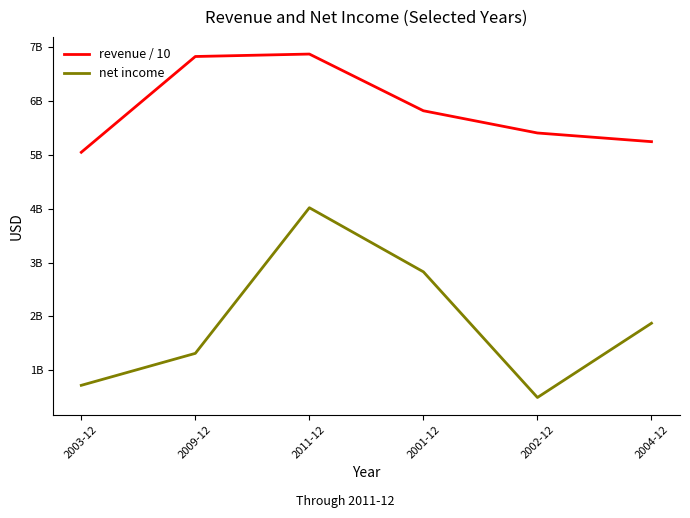

What is the difference between the second highest and second lowest values in the net income series?

2109000000